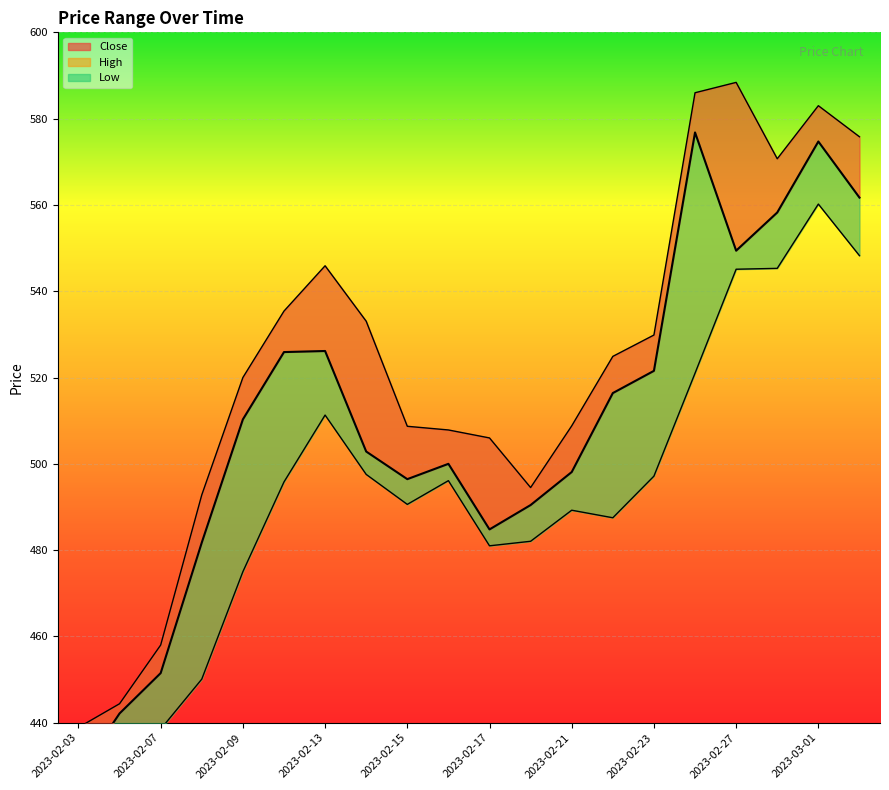

Which series has the largest range (max minus min)?

High